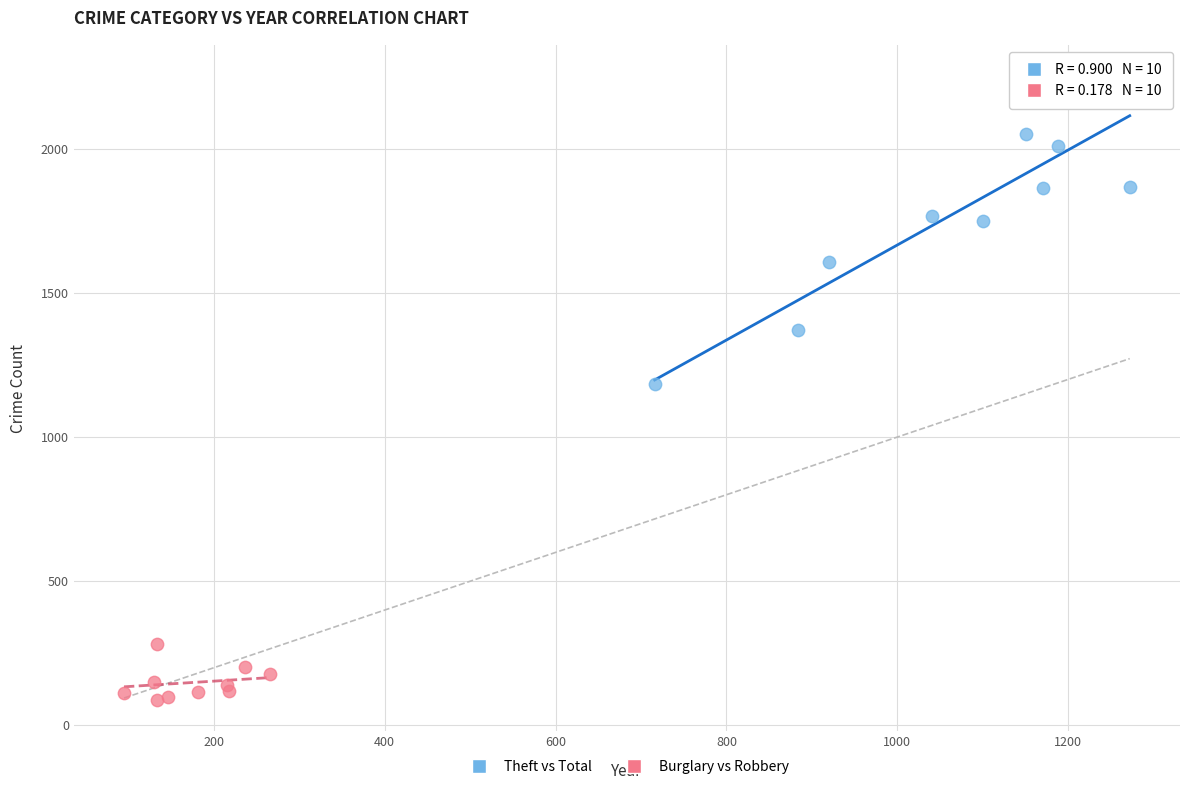

Which series reaches the maximum Y coordinate?

Theft vs Total